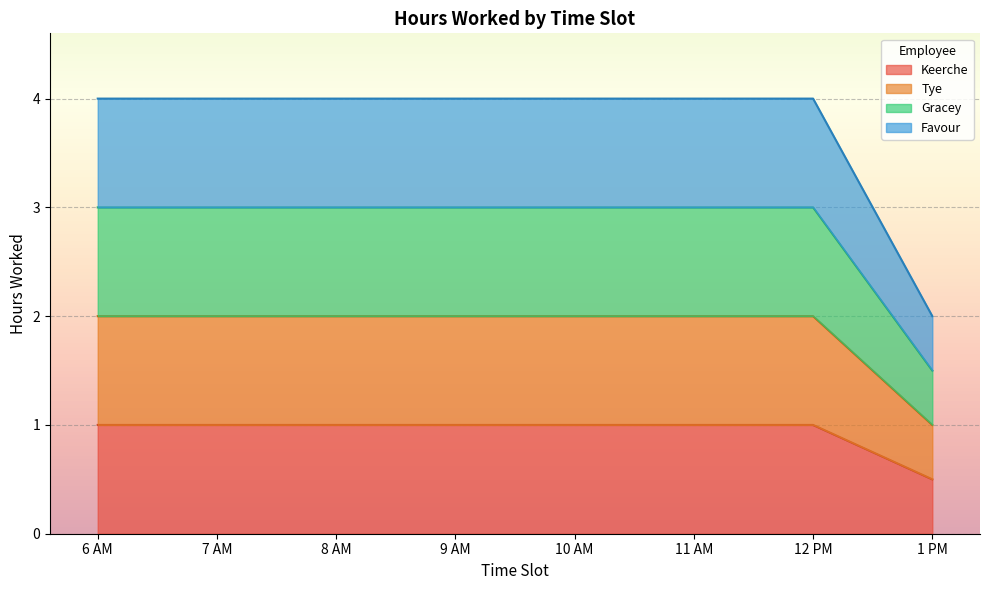

True or false: Gracey and Favour intersect in this chart.

False